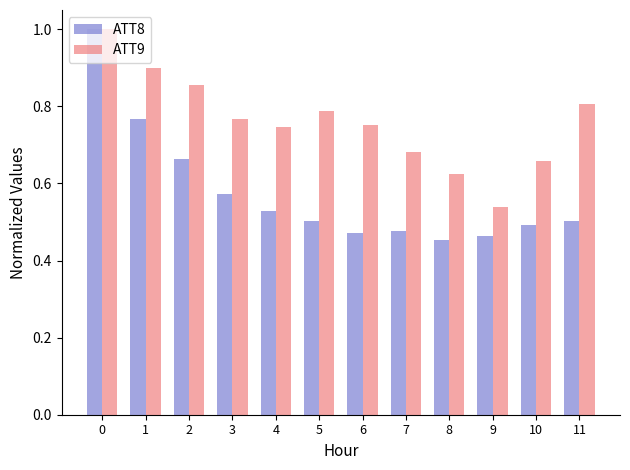

The value of ATT9 at 6 is 0.8. True or false?

True